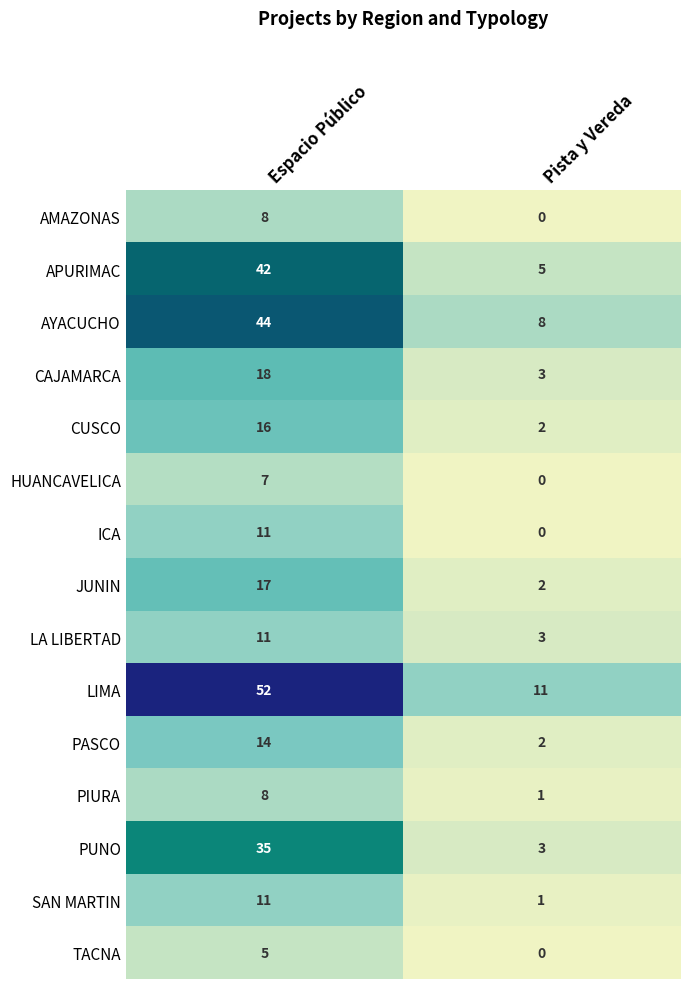

What is the difference between the CAJAMARCA values at Espacio Público and Pista y Vereda?

15